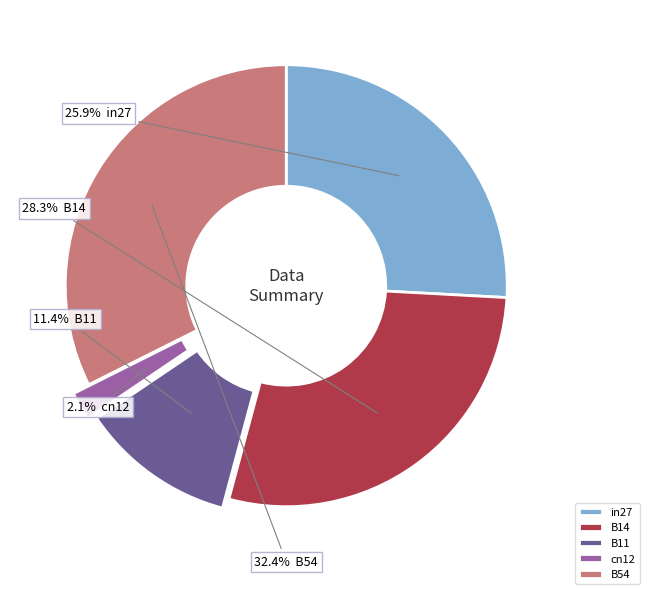

What percentage do B14 and cn12 together represent?

30.4%